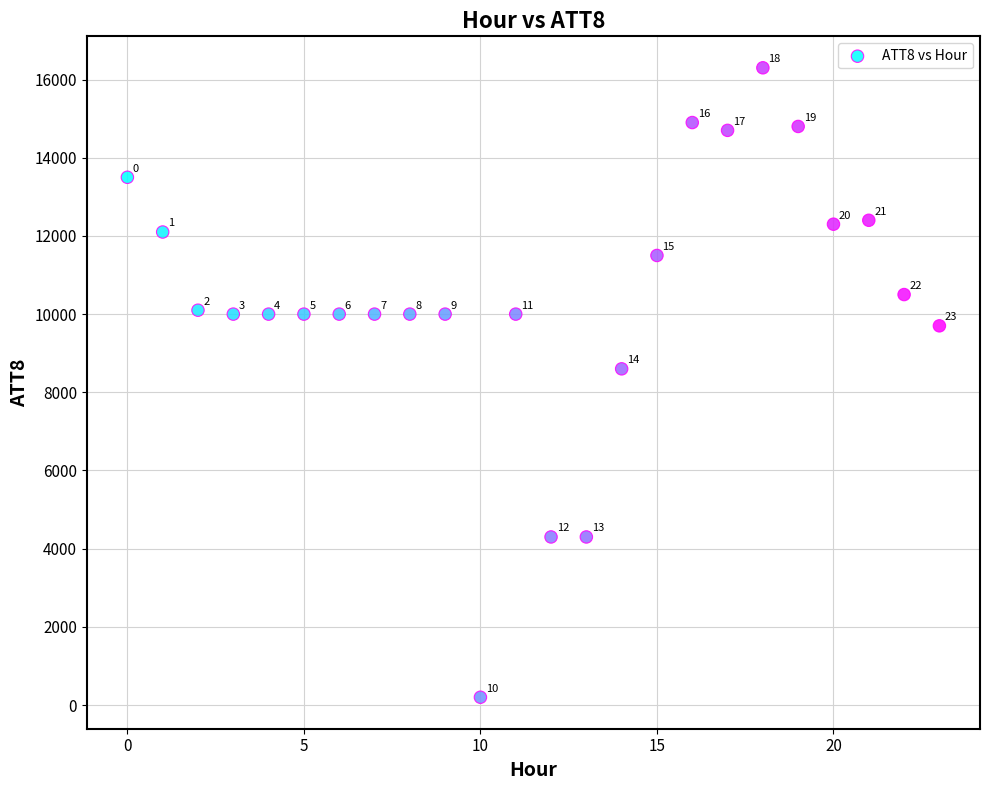

What Y value in the scatter plot is closest to 8250?

8600